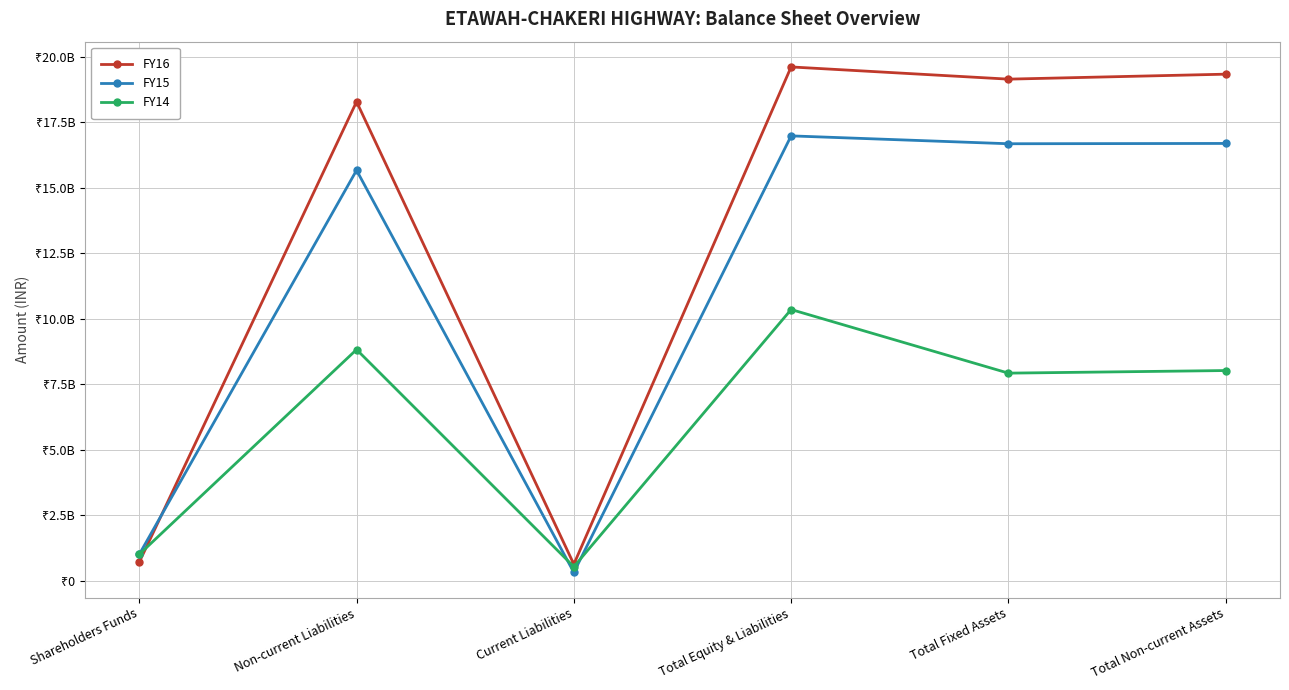

Where is the first local maximum for FY14?

Non-current Liabilities